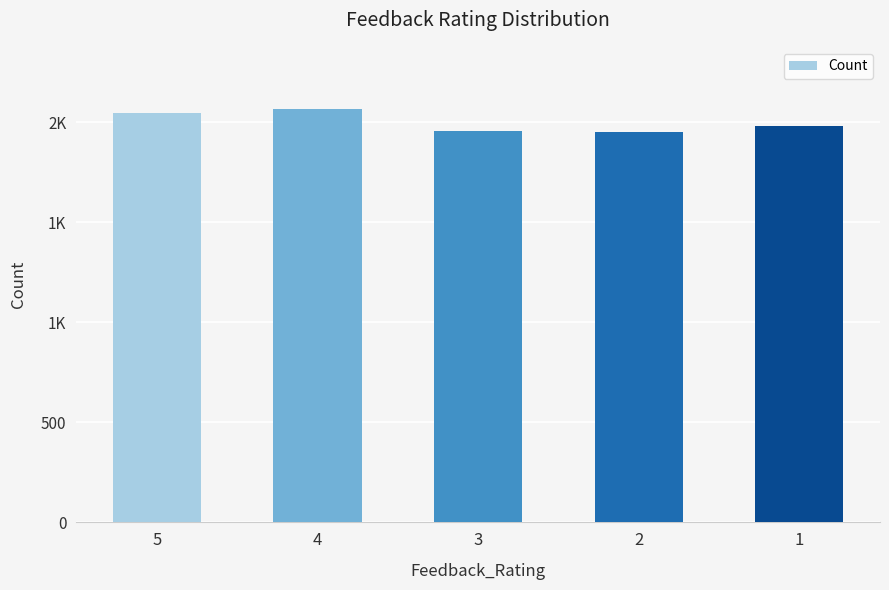

The chart shows a value of 1954 at 3. True or false?

True